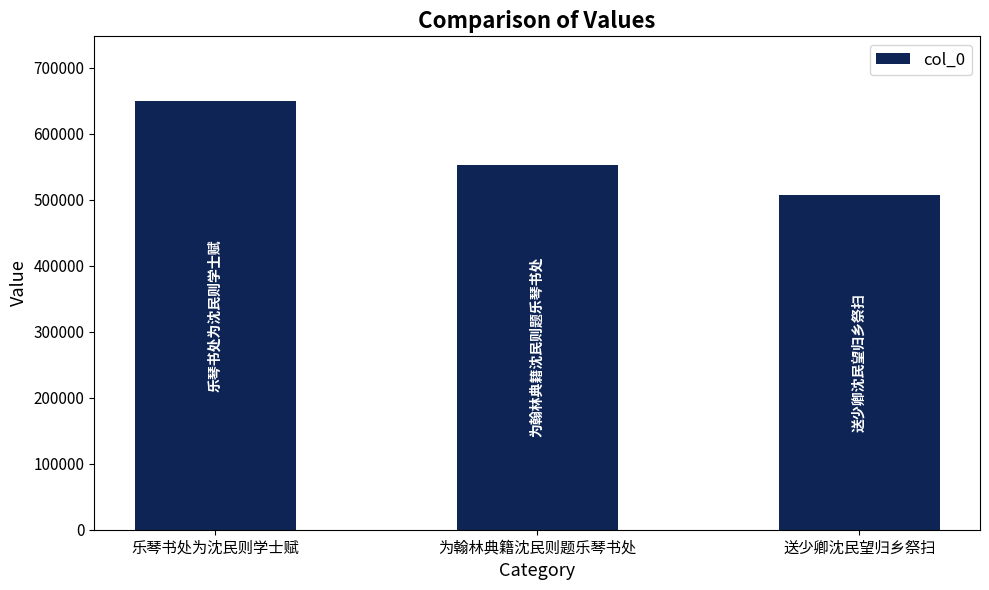

At which category does the chart reach its peak across all series?

乐琴书处为沈民则学士赋